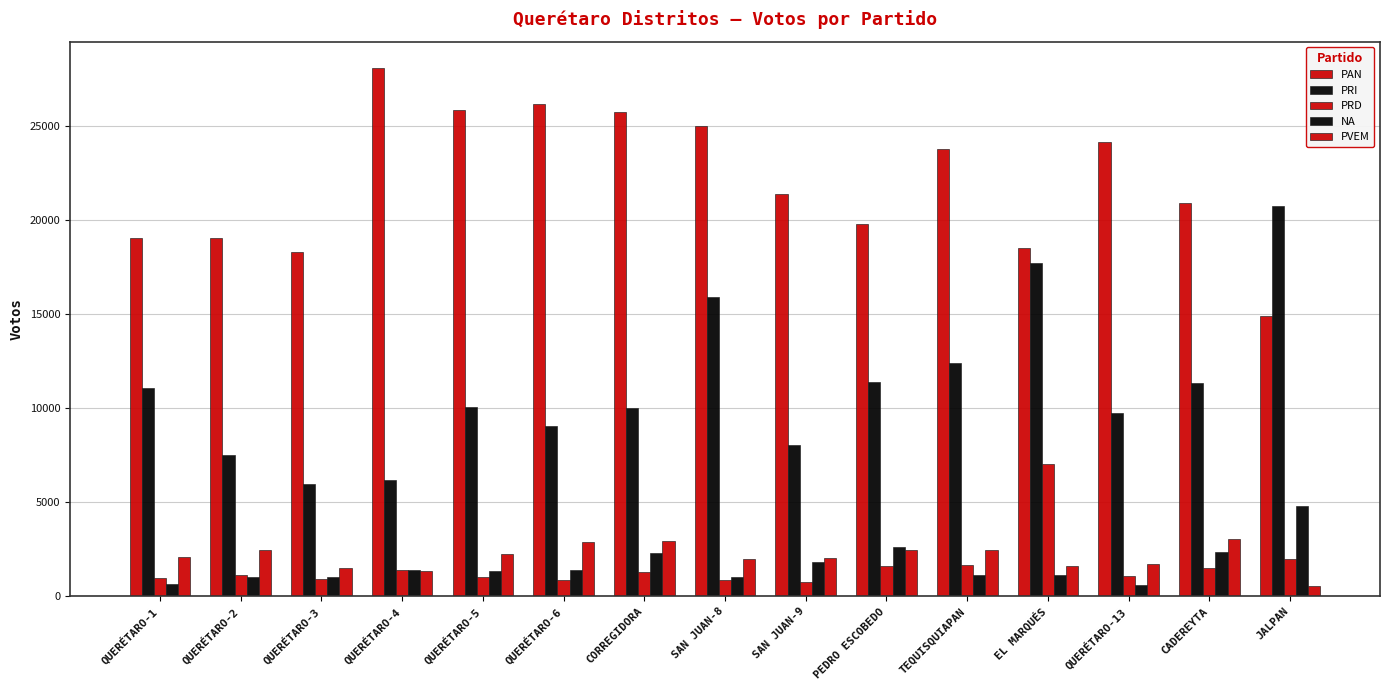

How many groups of bars are there?

15